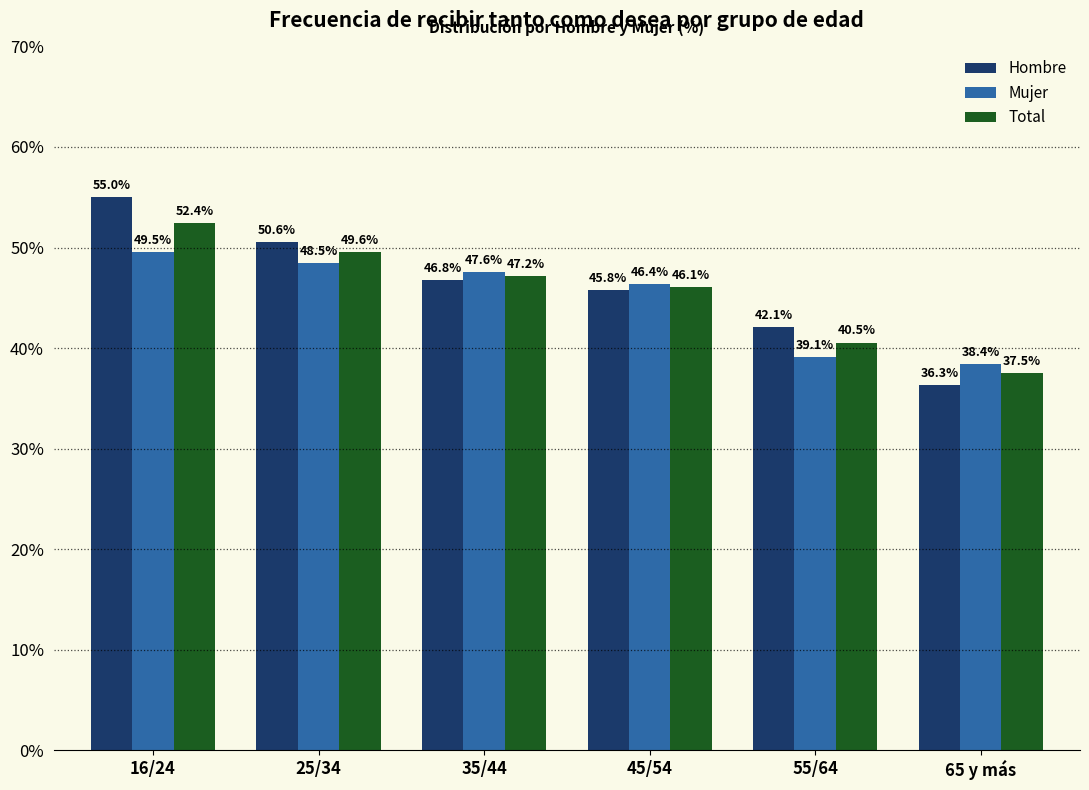

How many data points in Mujer are less than 47?

3